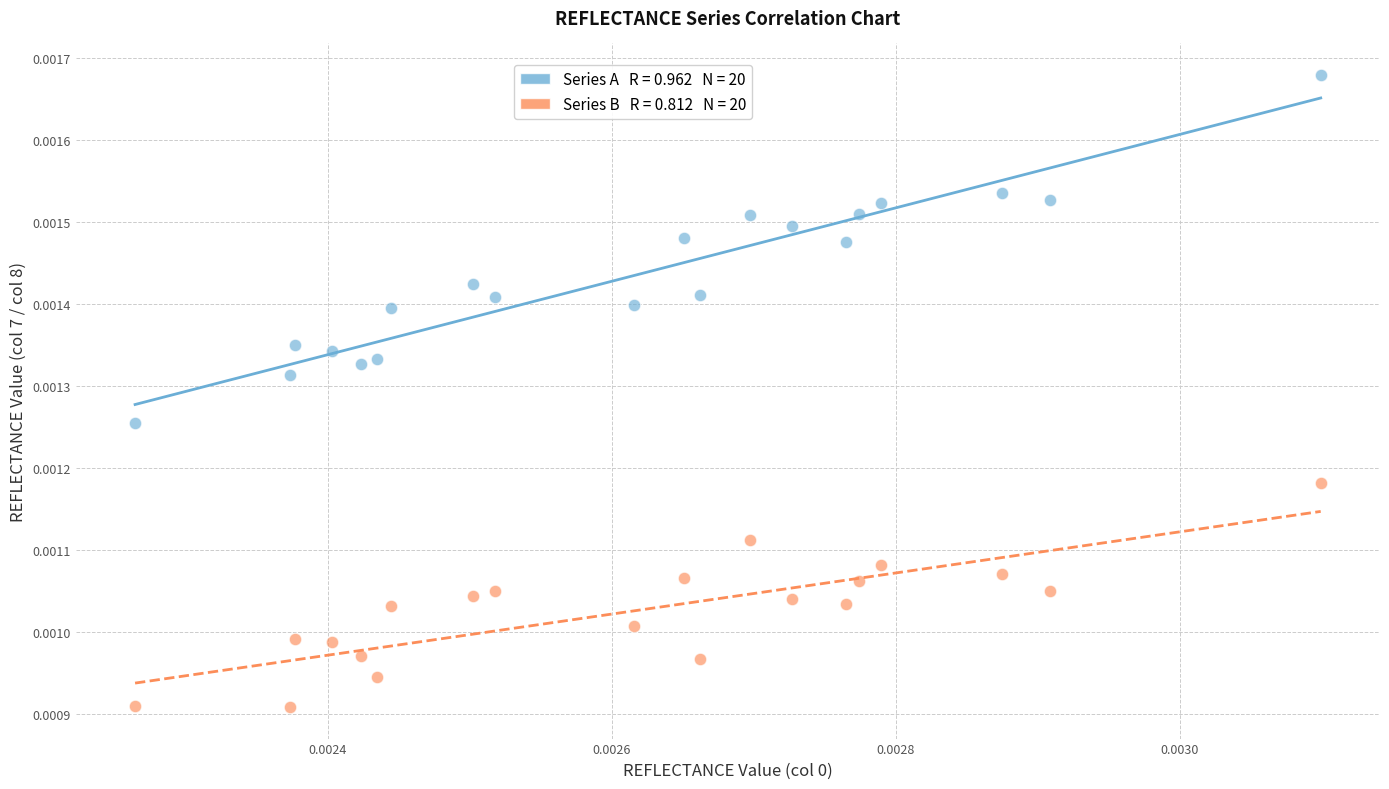

How many points are shown in the scatter plot?

40